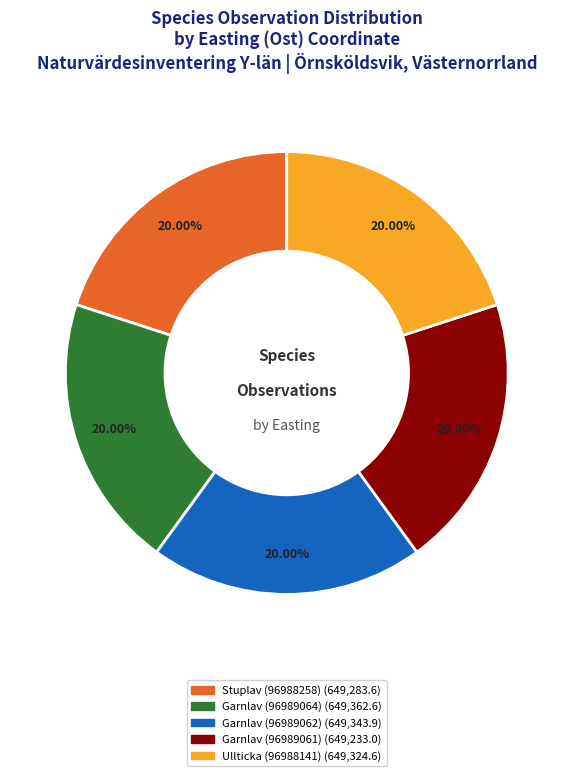

True or false: Ullticka (96988141) accounts for 20% of the total.

True